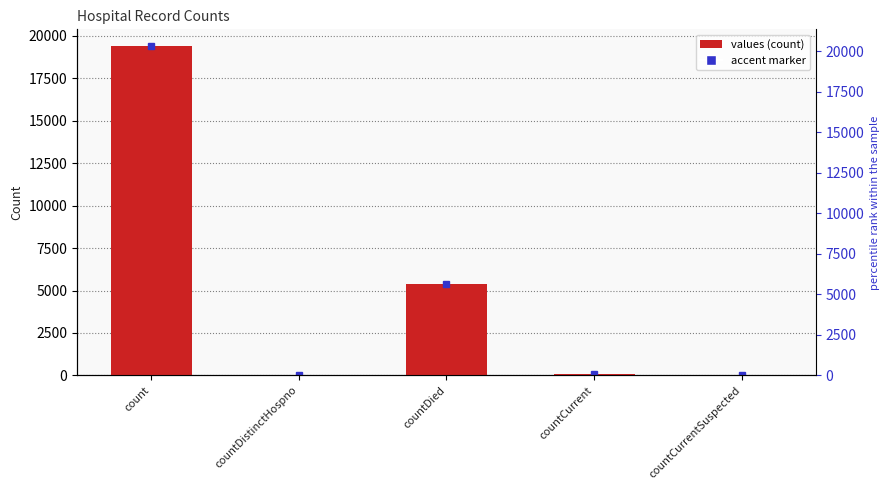

Between countCurrentSuspected and countDistinctHospno, which is larger?

countDistinctHospno